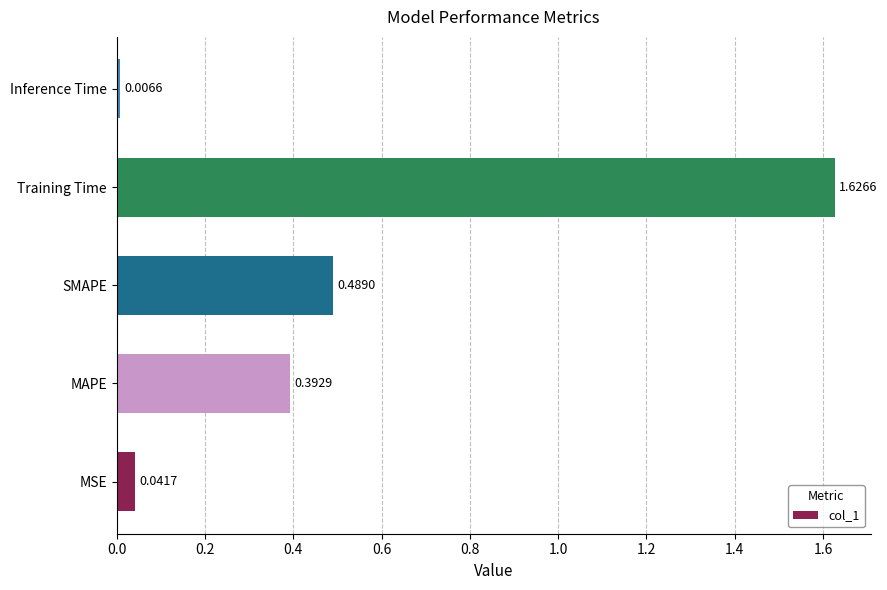

Which category has the highest value across all series?

Training Time